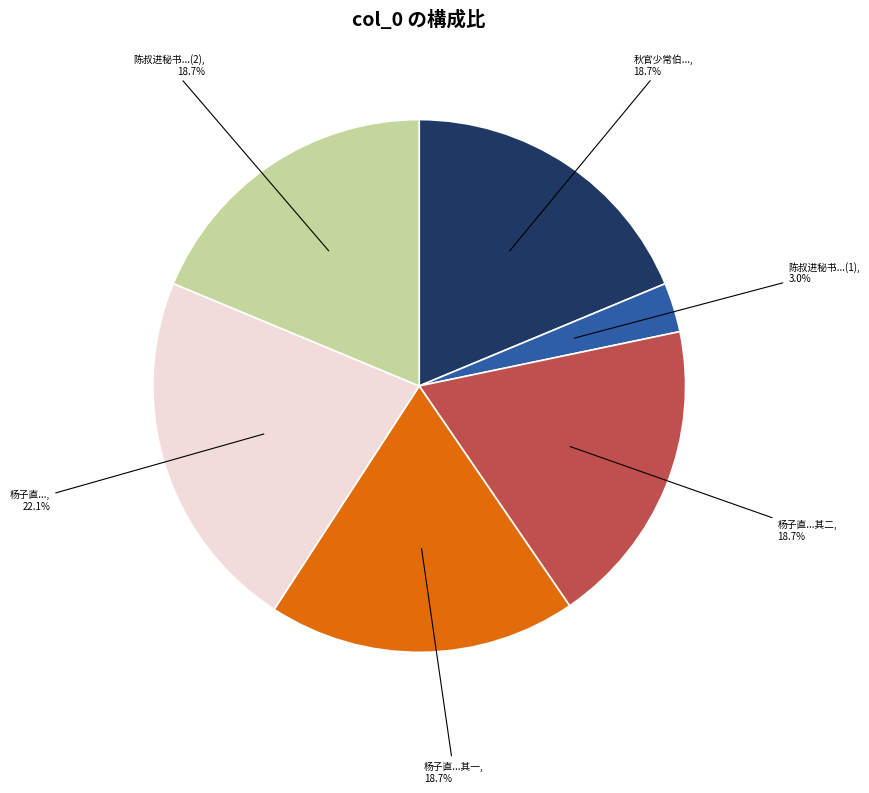

How many segments does this pie chart have?

6